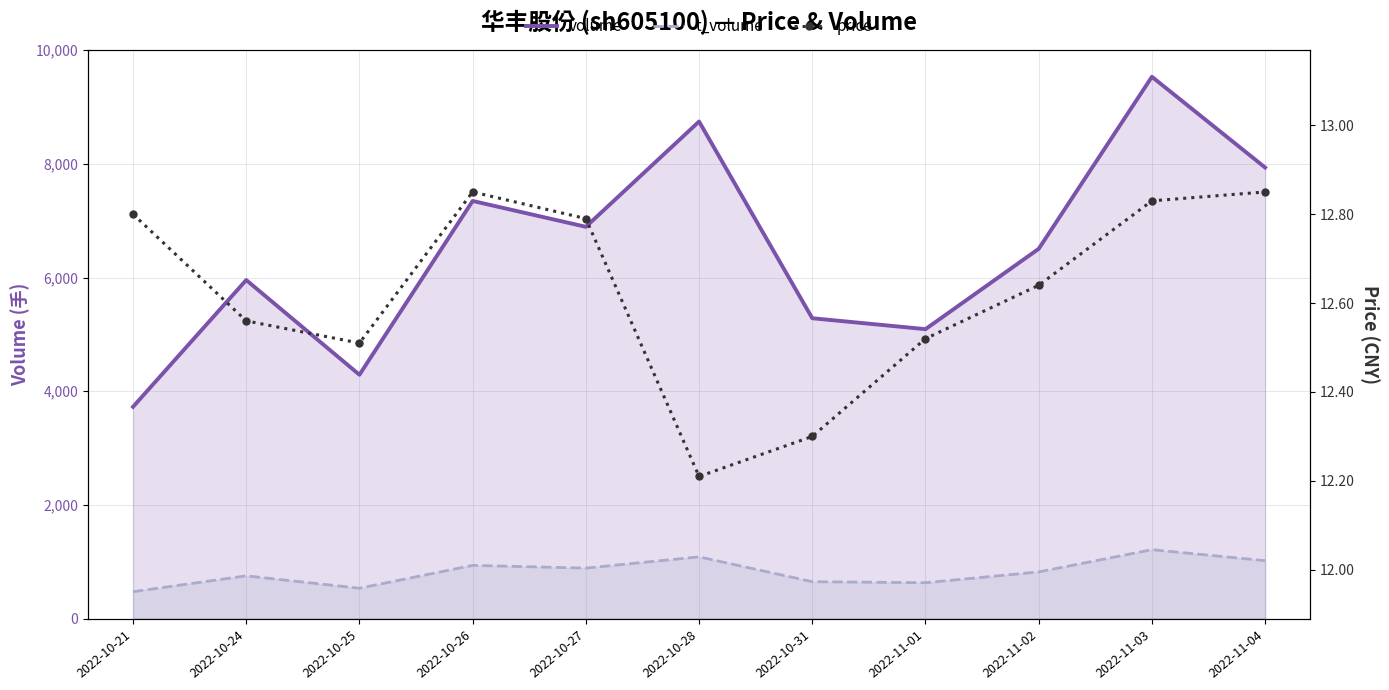

What is the label of the 9th point from the left?

2022-11-02